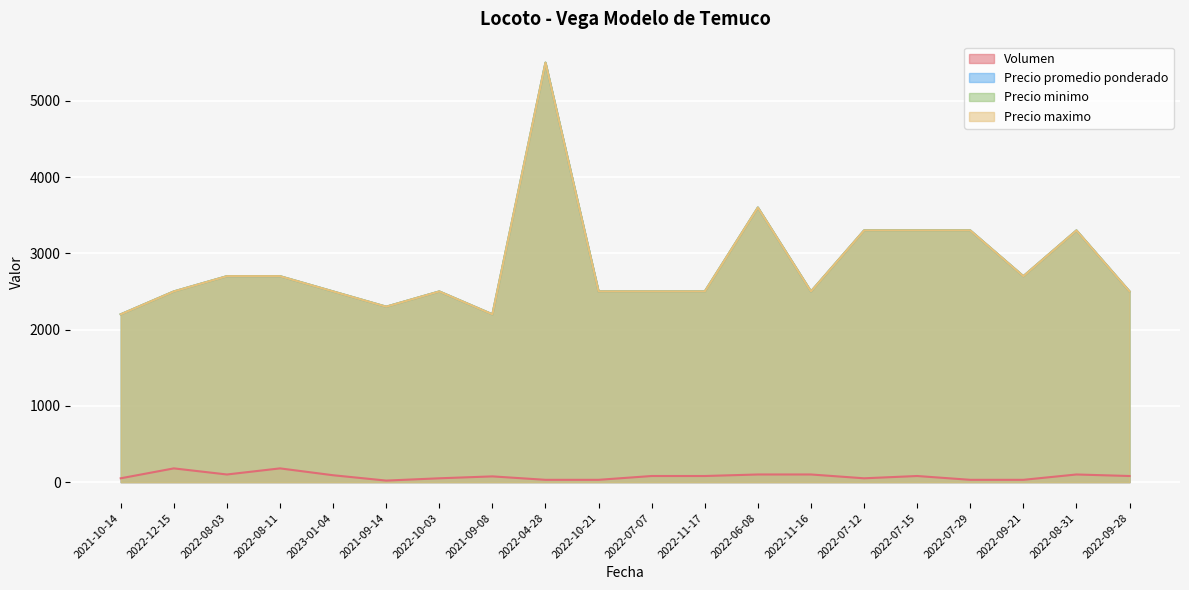

In Precio promedio ponderado, how many points are lower than both neighbors (excluding endpoints)?

4